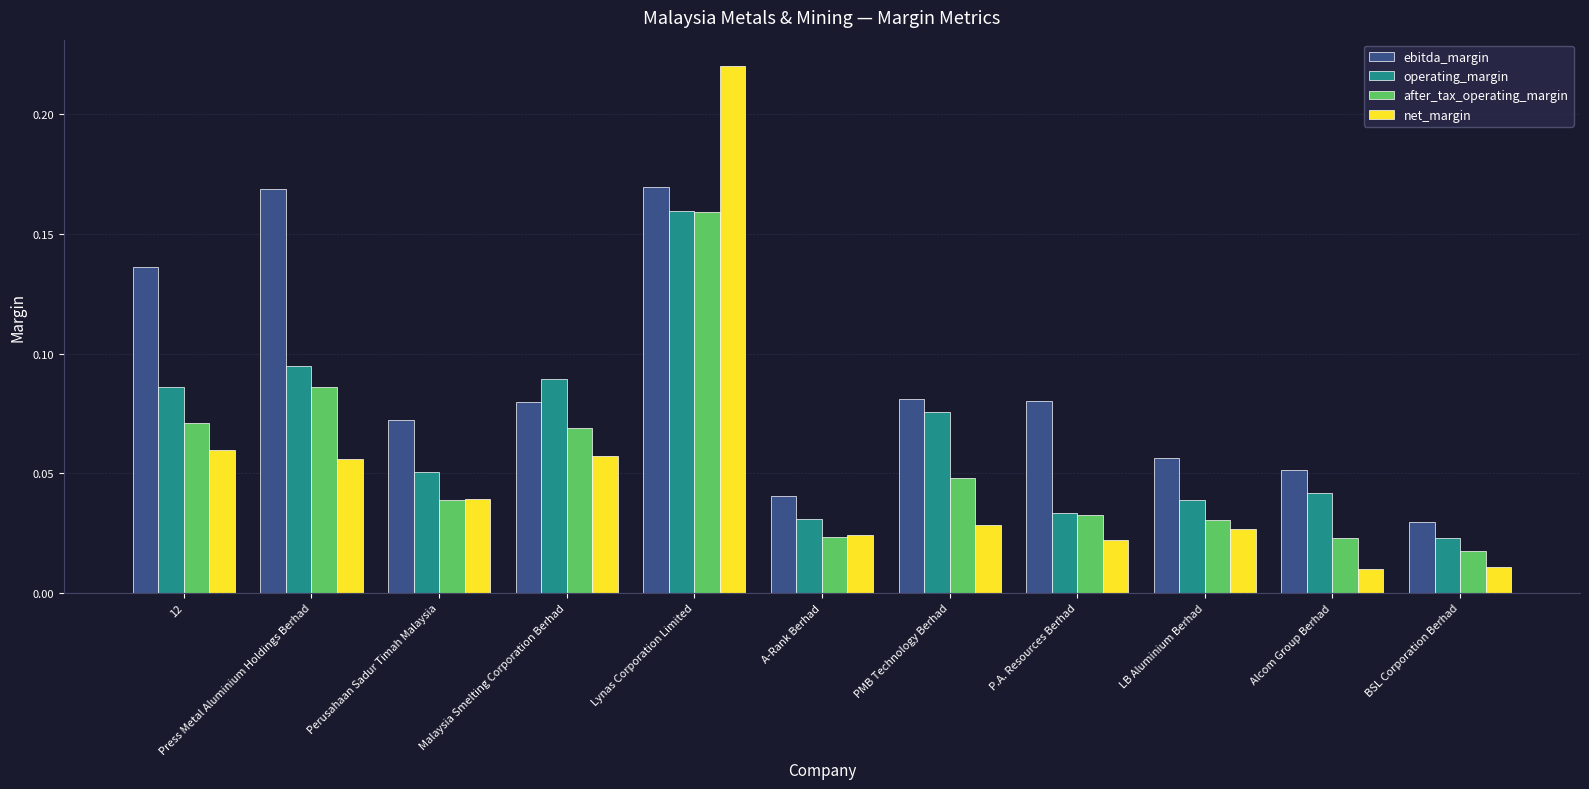

Which series has the largest total across all categories?

ebitda_margin